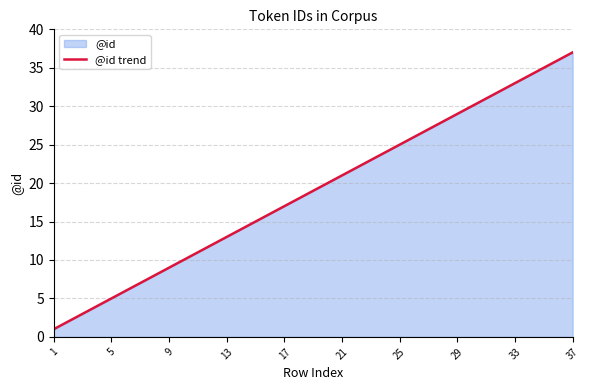

Which label corresponds to the largest value in the chart?

37